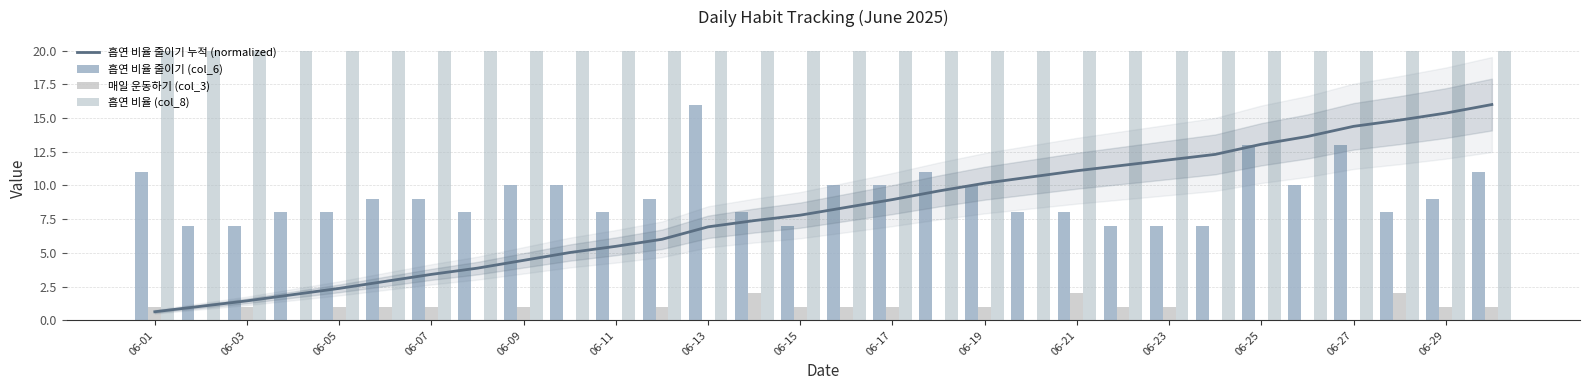

What is the maximum value shown in the chart?

20.0